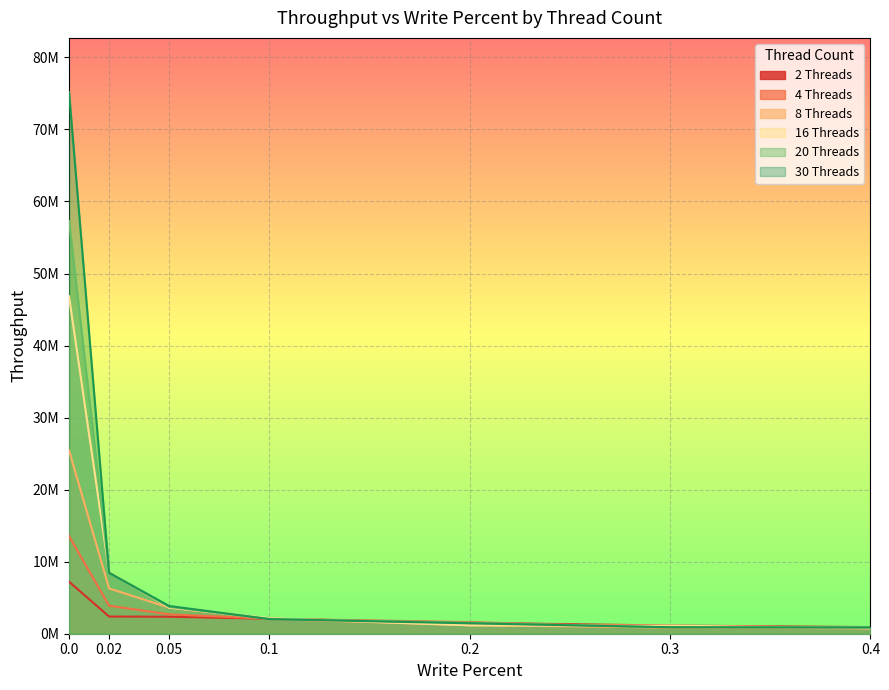

What is the difference between the second highest and second lowest values in the 4 Threads series?

3050723